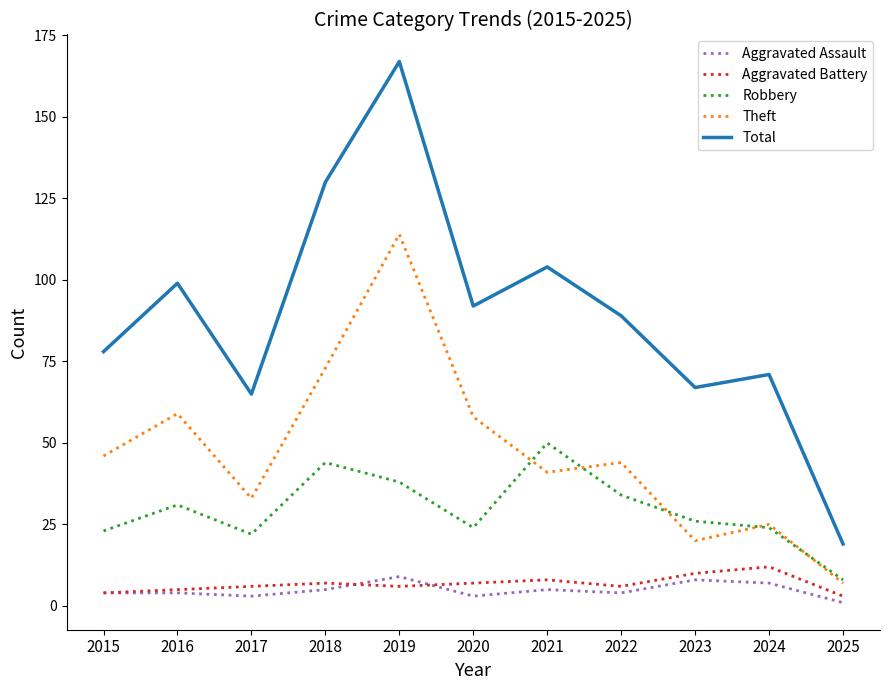

True or false: Robbery has more than 2 points higher than both neighbors.

True